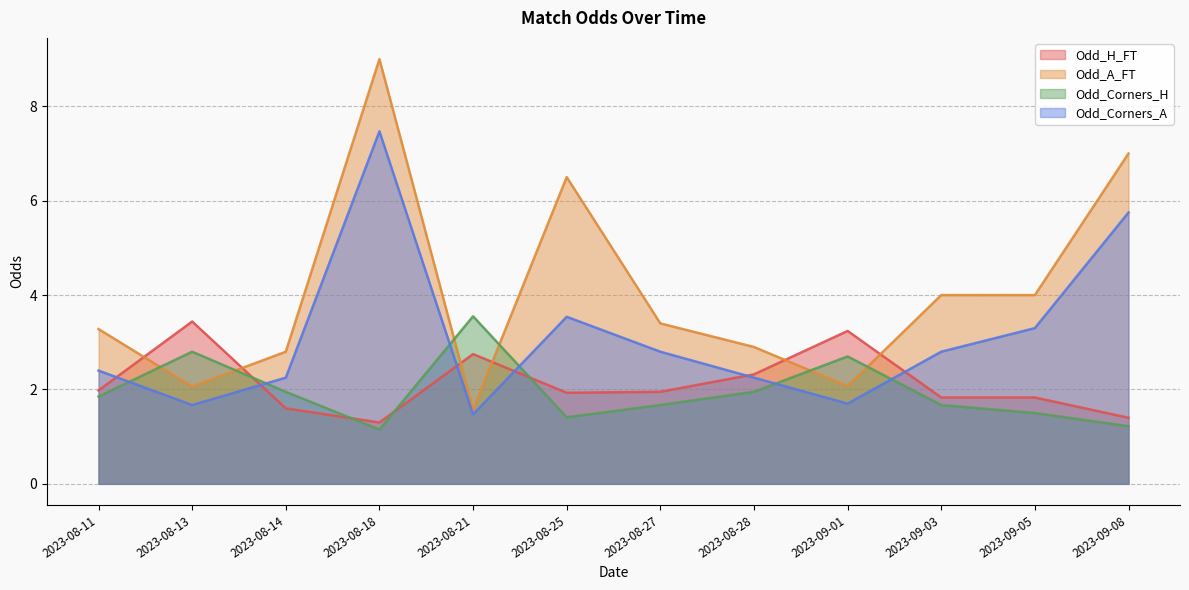

Where do Odd_Corners_H and Odd_Corners_A first cross each other?

2023-08-11 and 2023-08-13